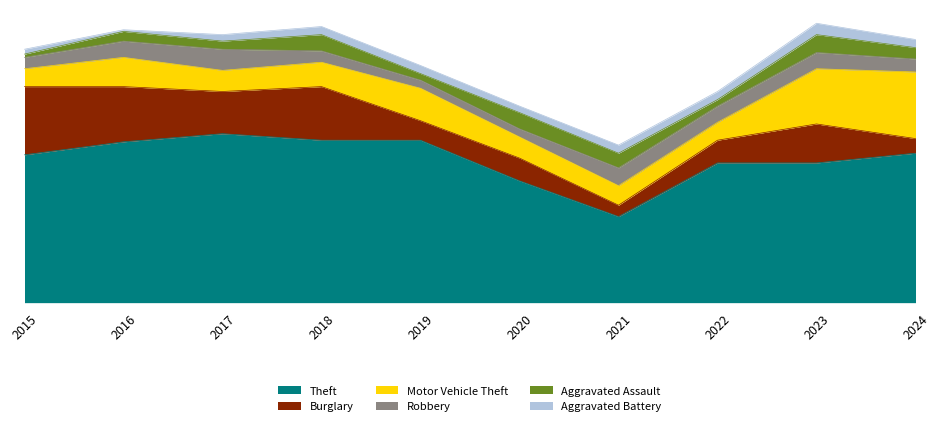

How many series are shown in this chart?

6